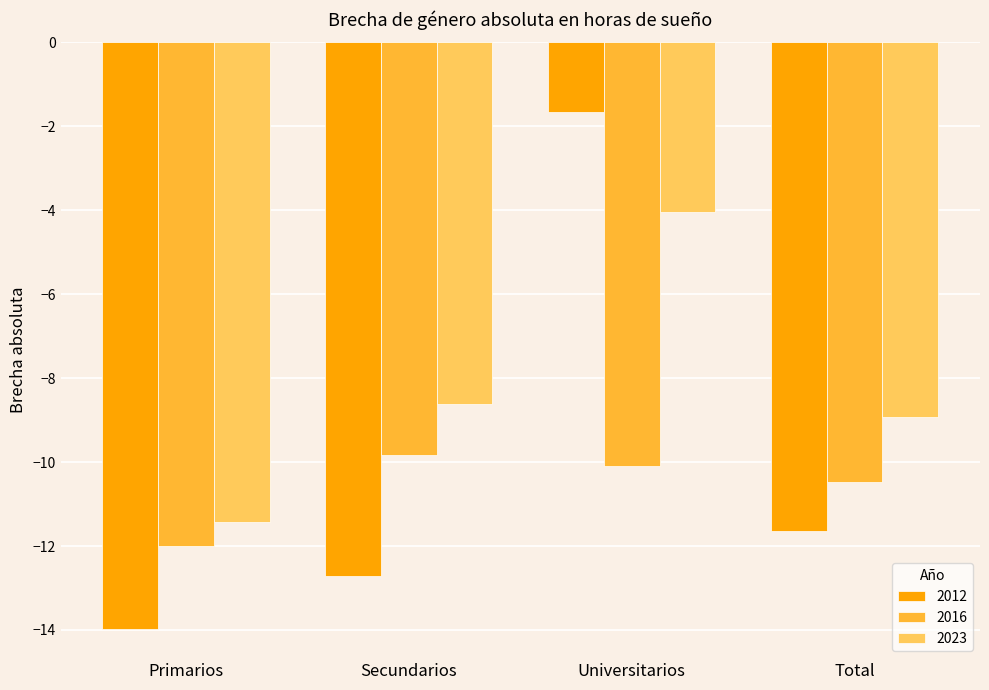

How many data points in 2012 are above -11?

1